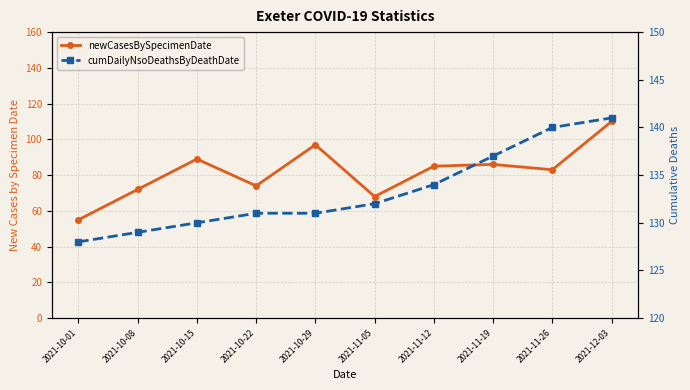

True or false: cumDailyNsoDeathsByDeathDate and newCasesBySpecimenDate cross at least once.

False